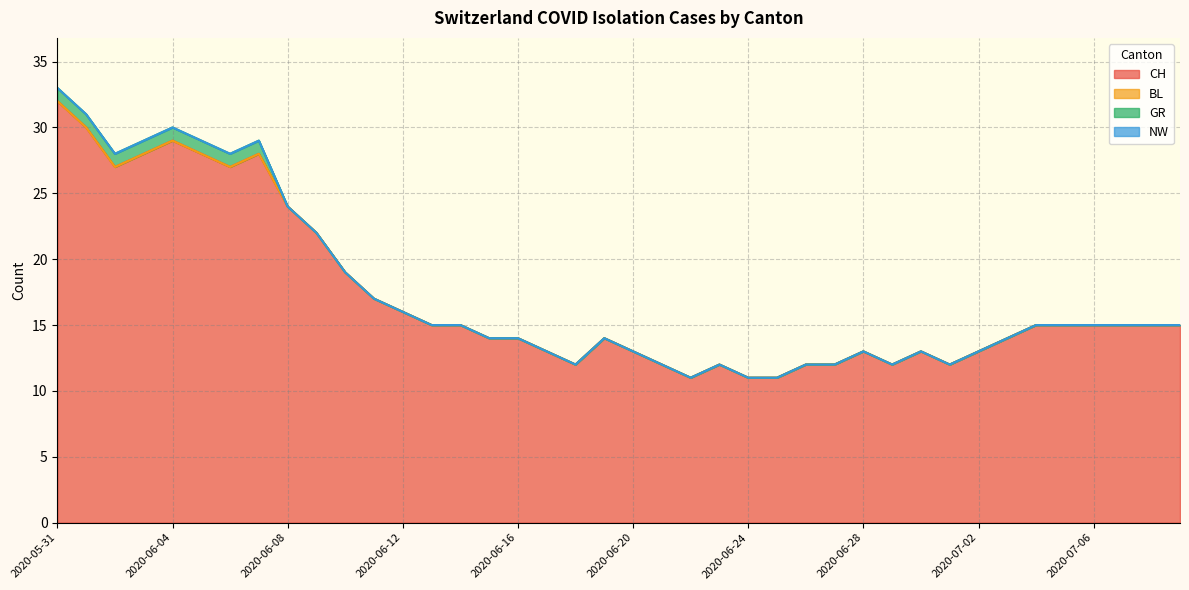

The CH series shows 30 at 2020-06-10. True or false?

False